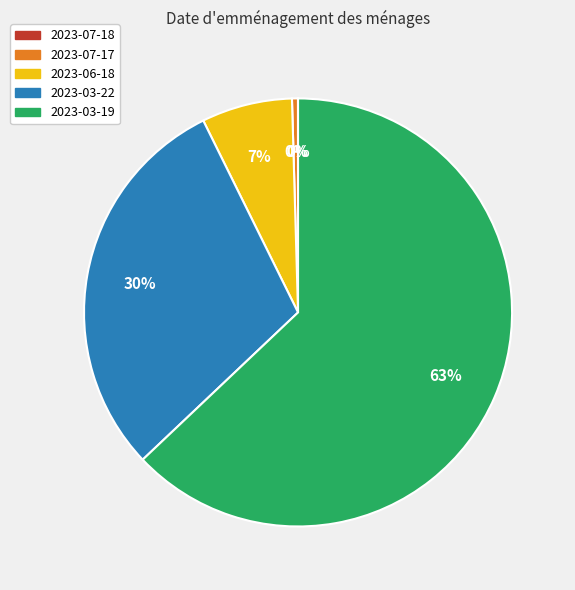

What percentage is the 2023-03-22 slice, to the nearest percent?

30%